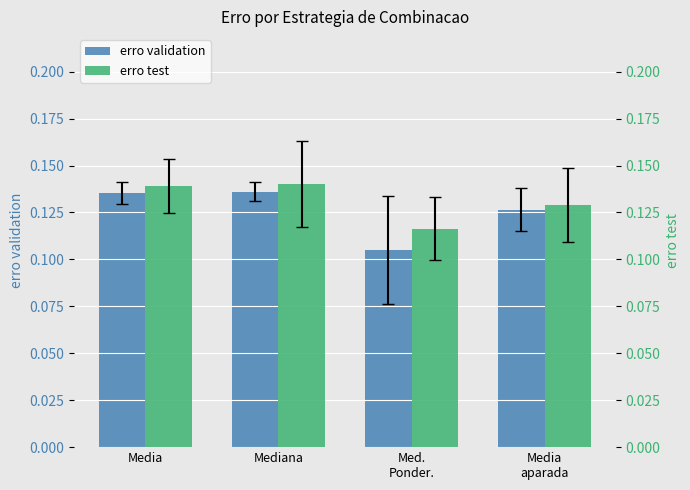

What position from the right is Mediana?

3